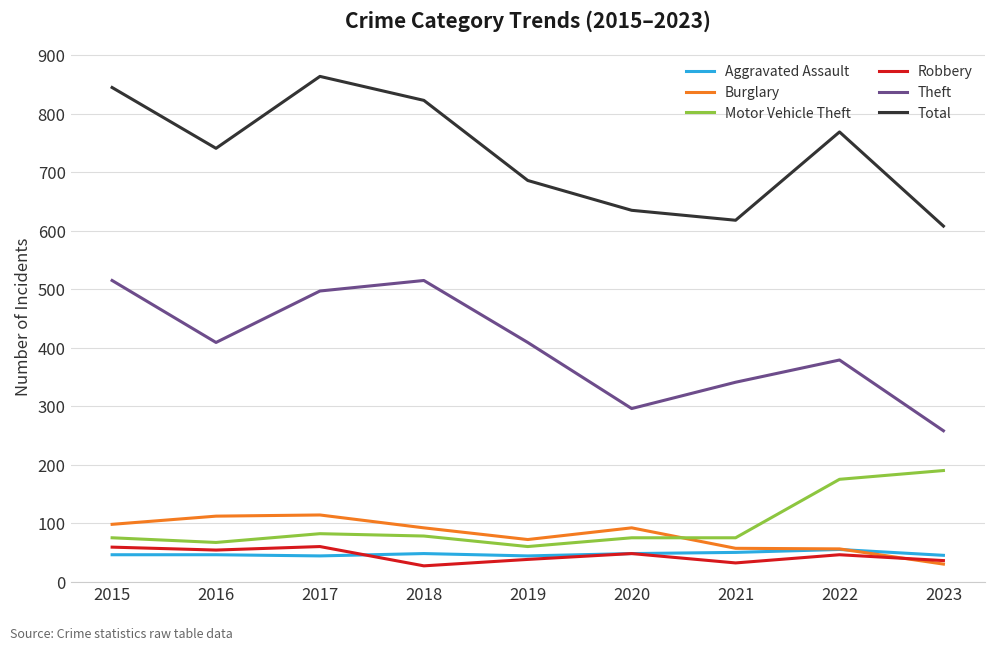

At which category does the chart reach its peak across all series?

2017